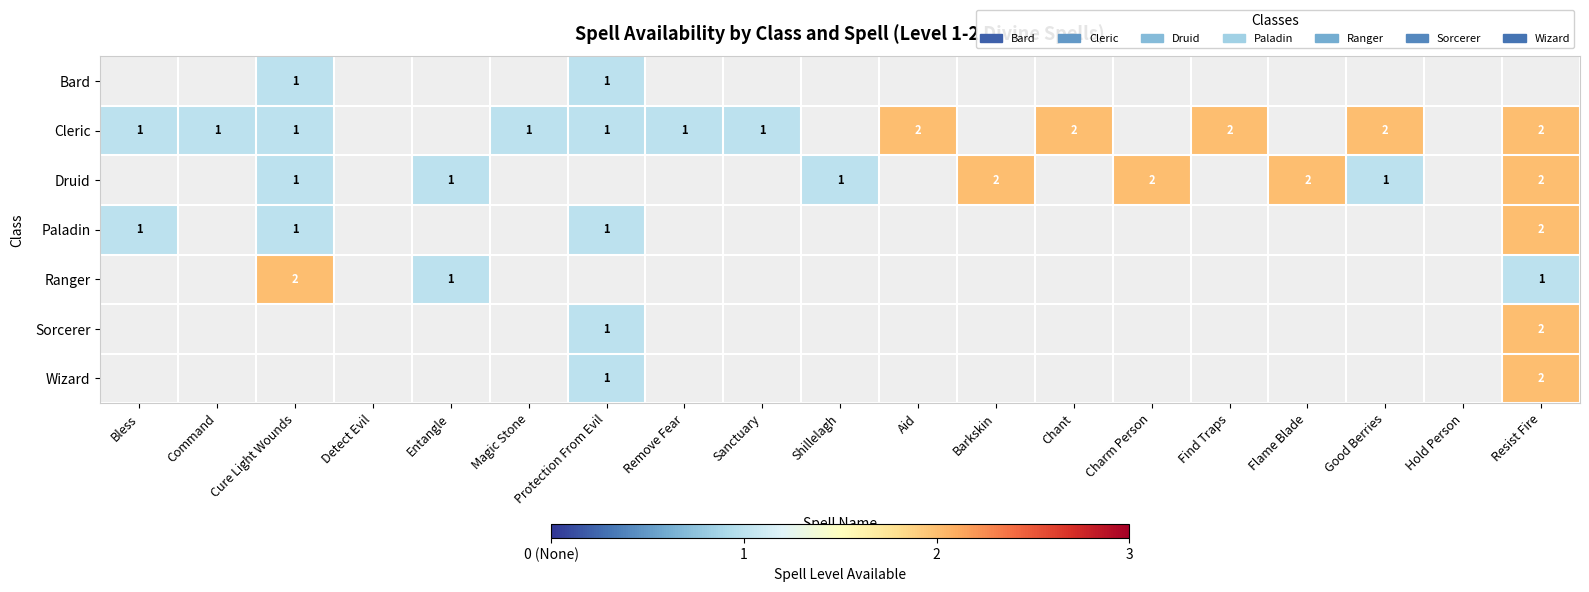

The value of Druid at Cure Light Wounds is 1. True or false?

True